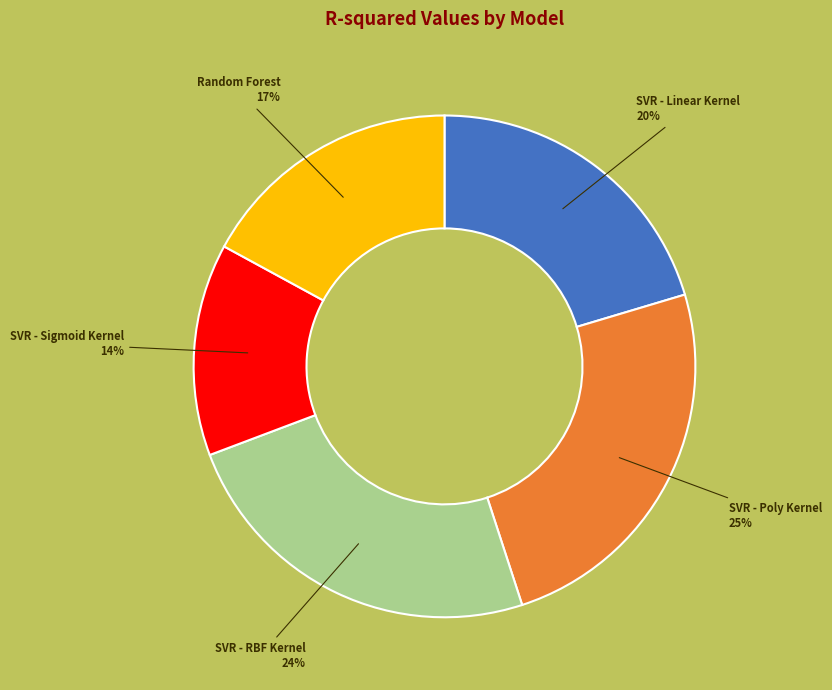

Is there a majority slice in this chart?

No